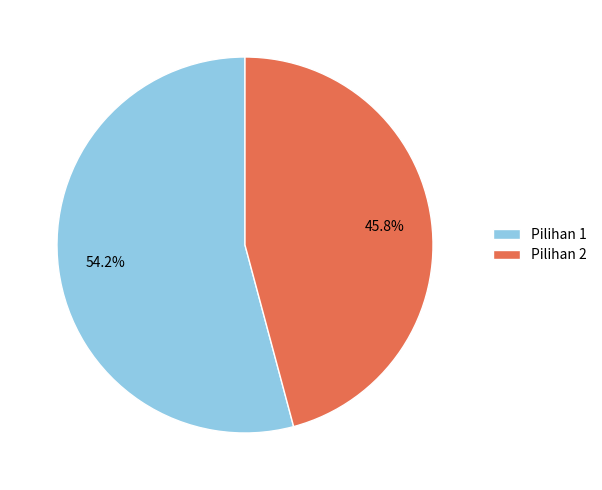

What is the largest slice in the pie chart?

Pilihan 1